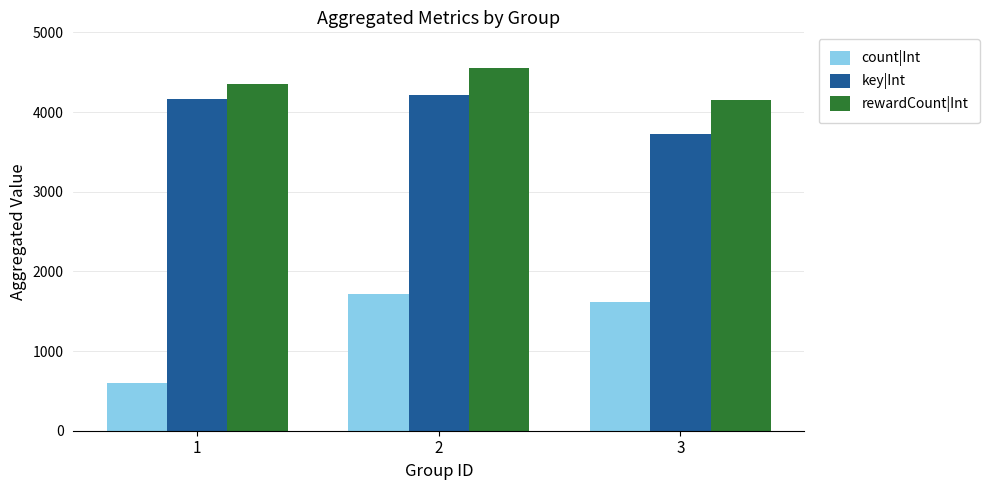

How many categories are shown in the chart?

3